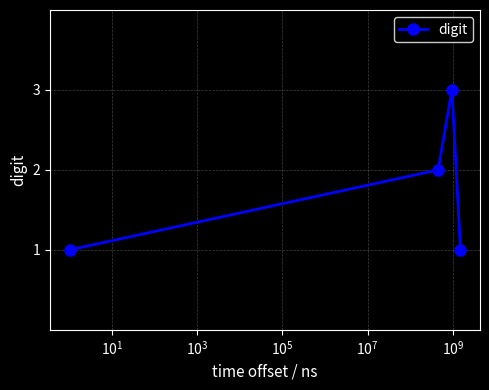

True or false: the data has more than 0 interior local peaks.

True